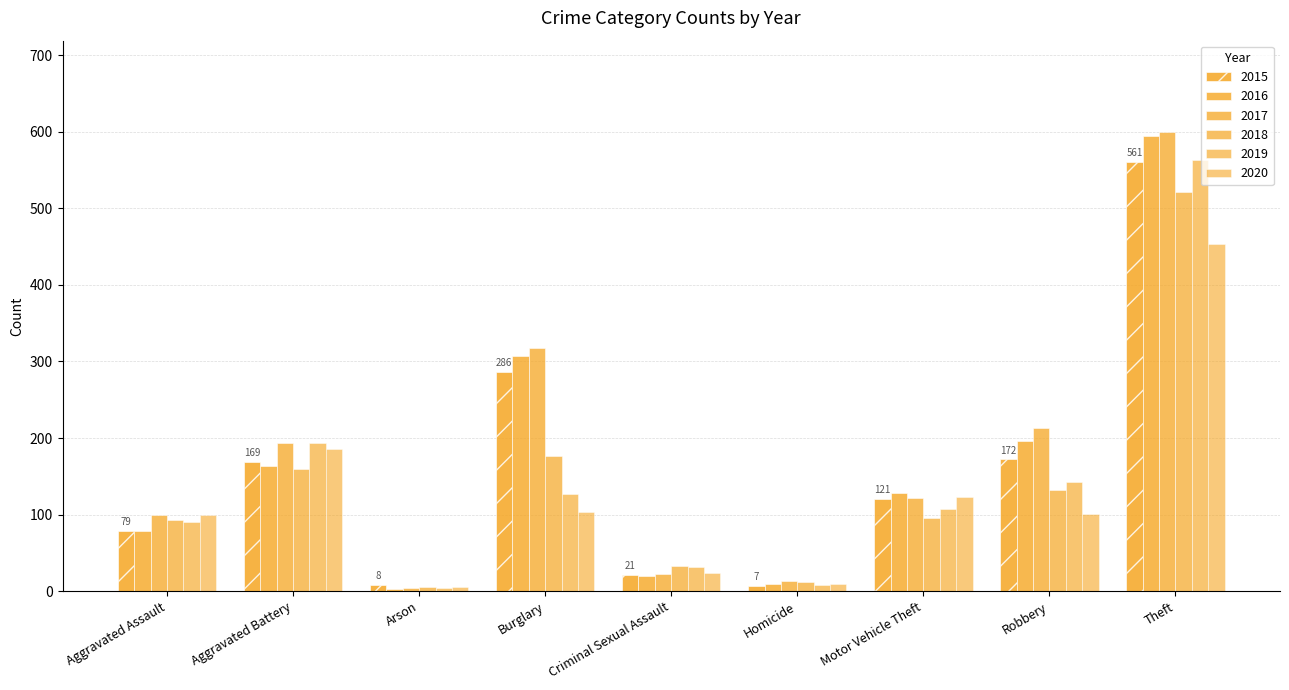

Is it true that 2017 equals 75 at Aggravated Battery?

False